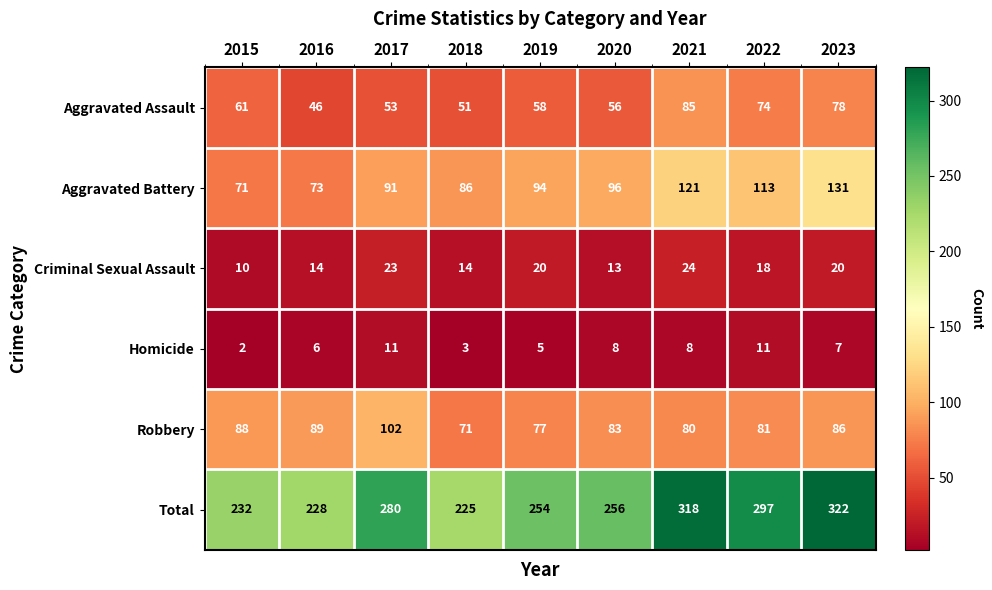

Is the value of Aggravated Assault at 2018 greater than the value of Homicide at 2023?

Yes